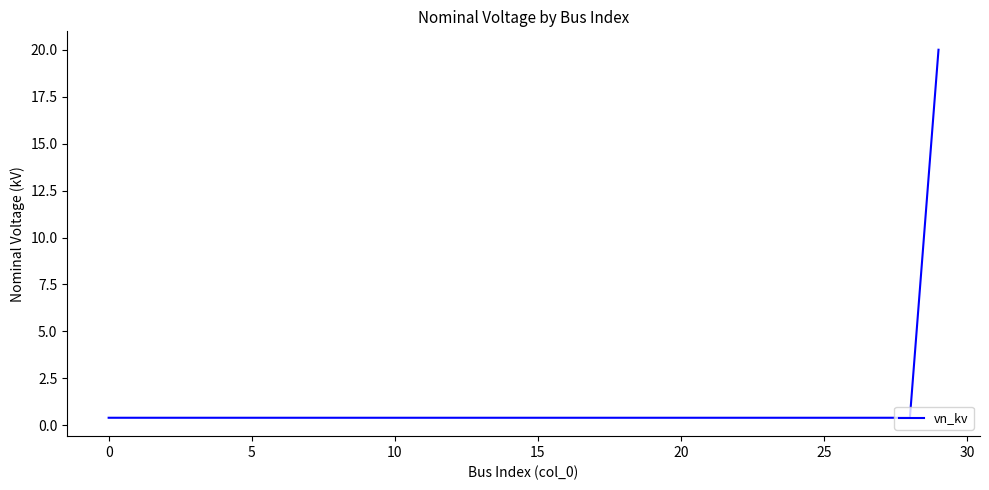

What is the greatest value displayed?

20.0